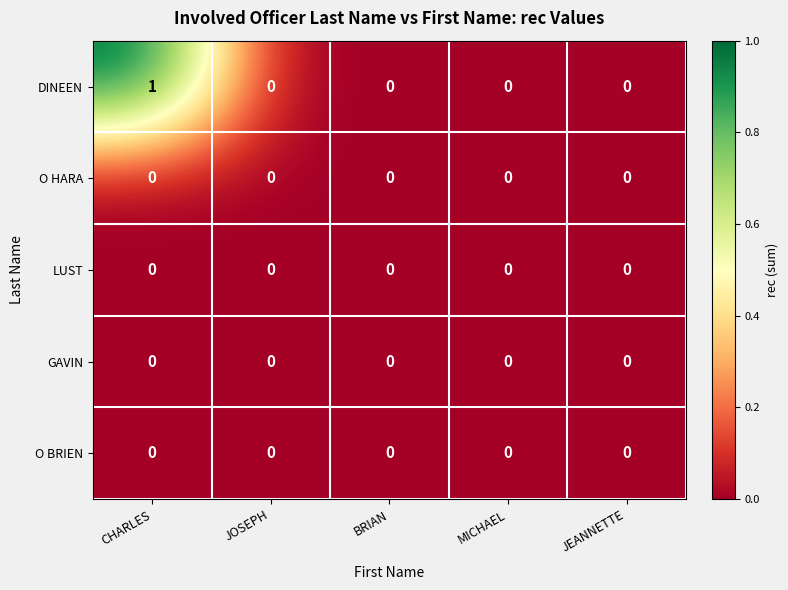

Which series has the largest range (max minus min)?

DINEEN